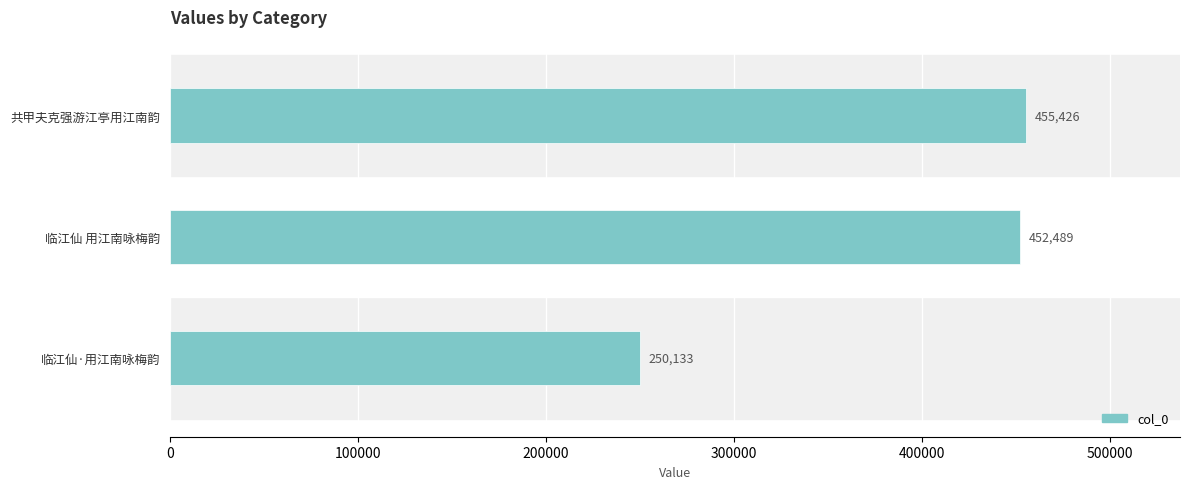

What is the approximate value at 临江仙·用江南咏梅韵, to the nearest 50?

250150